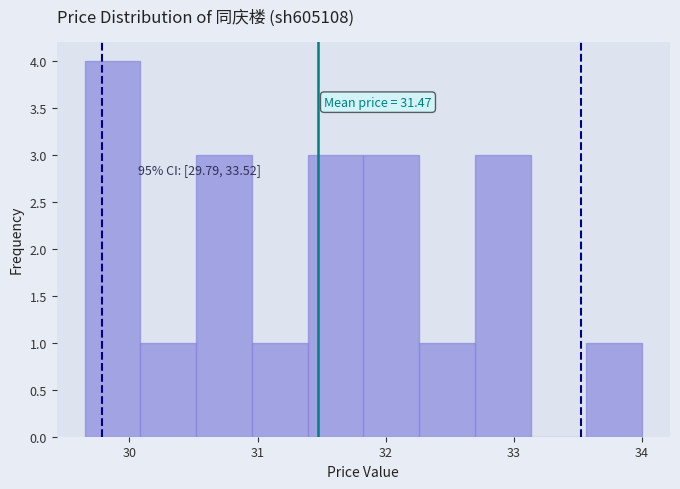

Which range on the x-axis has the tallest bar?

29.7 to 30.1